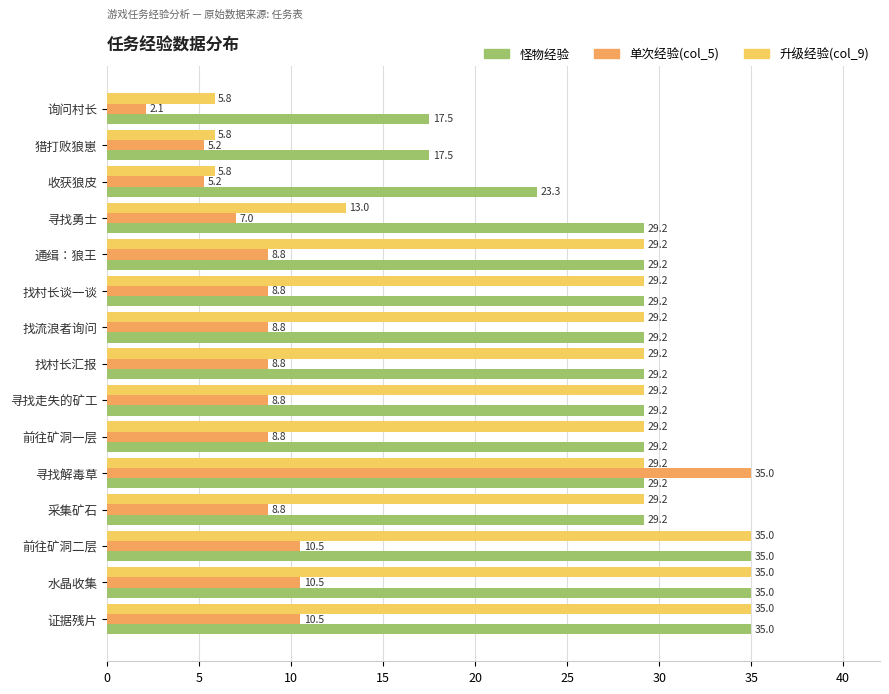

What is the average value of the 单次经验(col_5) series?

9.8